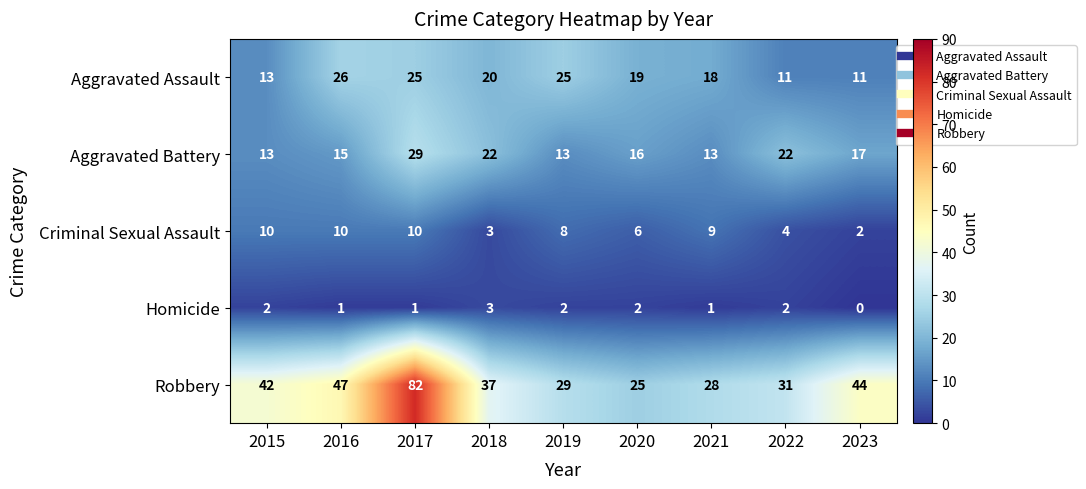

Is it true that Homicide equals 1 at 2018?

False